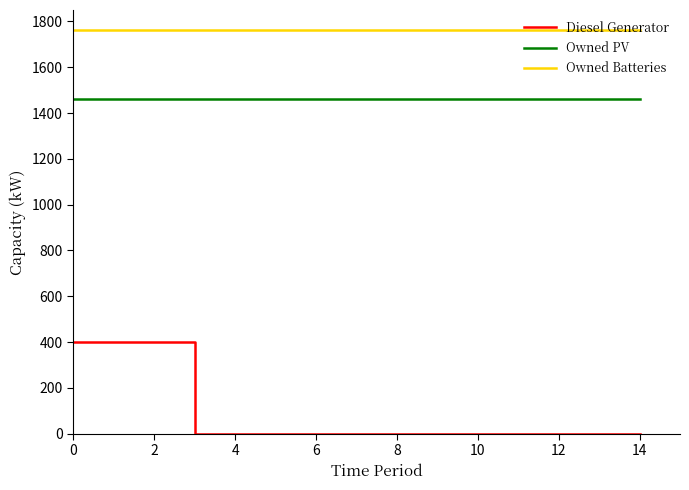

True or false: Owned PV and Owned Batteries cross at least once.

False